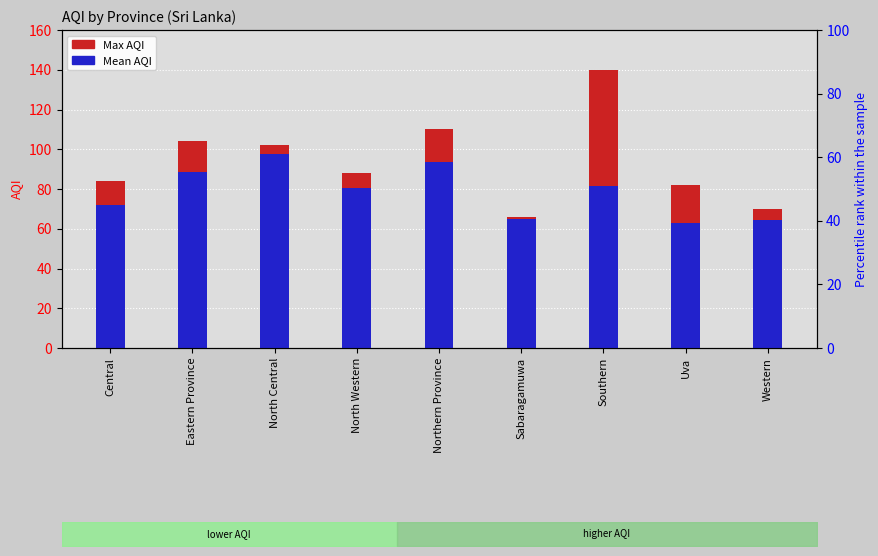

What is the label of the 6th bar from the right?

North Western